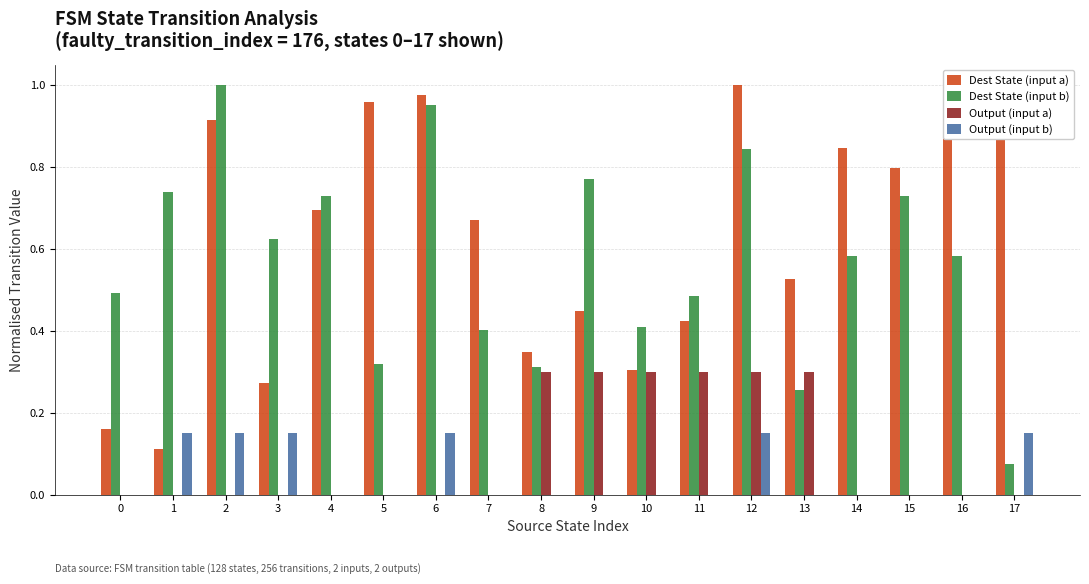

What is the sum of the Dest State (input a) values at 14 and 16?

1.8